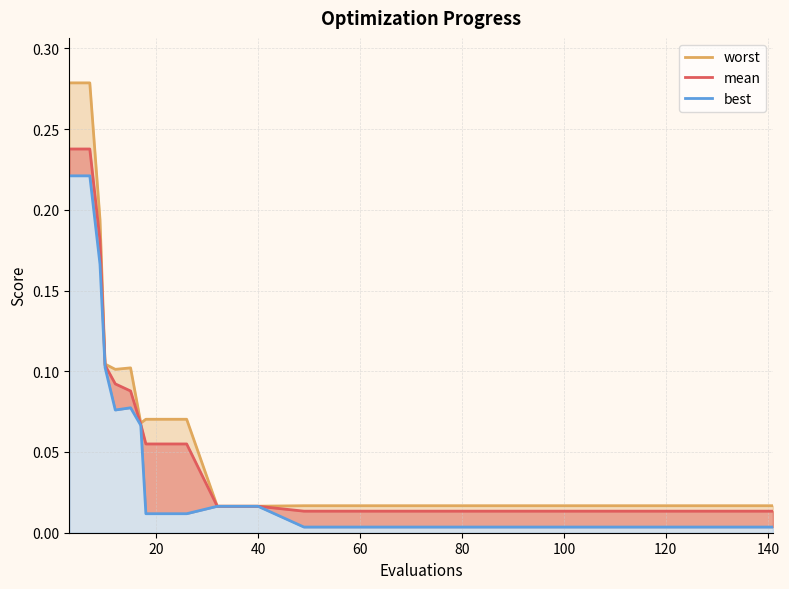

What is the difference between the maximum and second lowest values in the worst series?

0.3